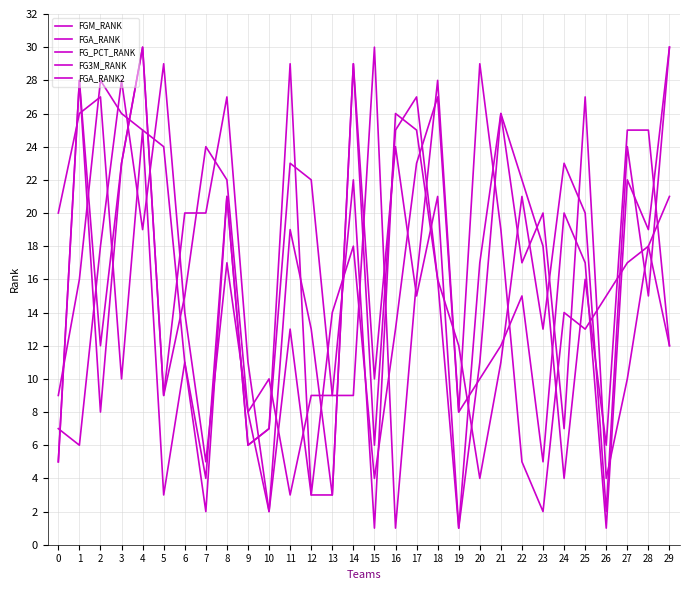

Where is the first local maximum for FG3M_RANK?

1